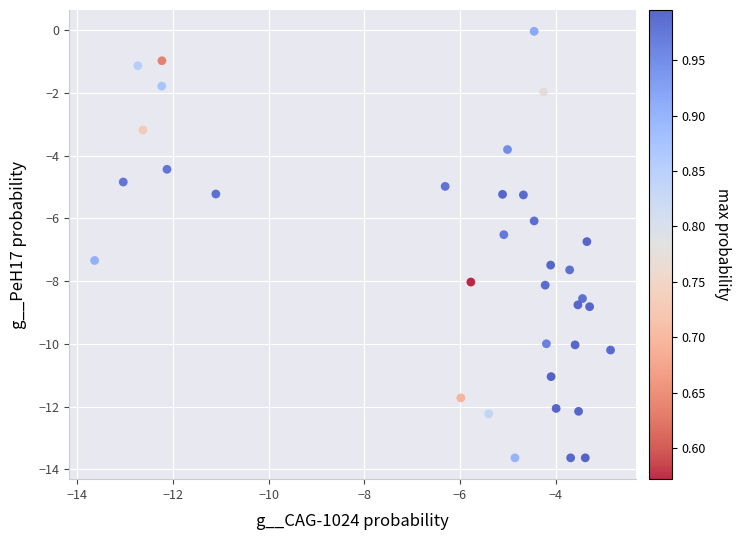

What is the range of X values (max minus min)?

10.8